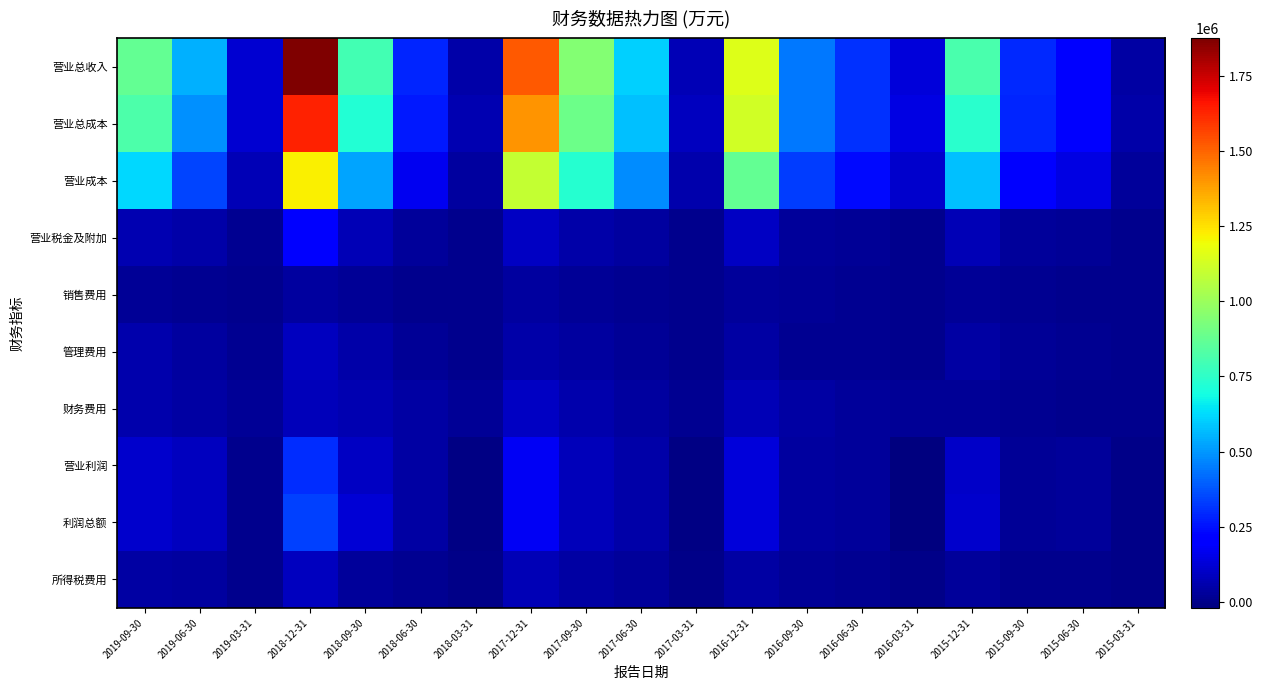

Rank the series at 2017-12-31 from highest to lowest value.

营业总收入, 营业总成本, 营业成本, 利润总额, 营业利润, 营业税金及附加, 财务费用, 所得税费用, 管理费用, 销售费用